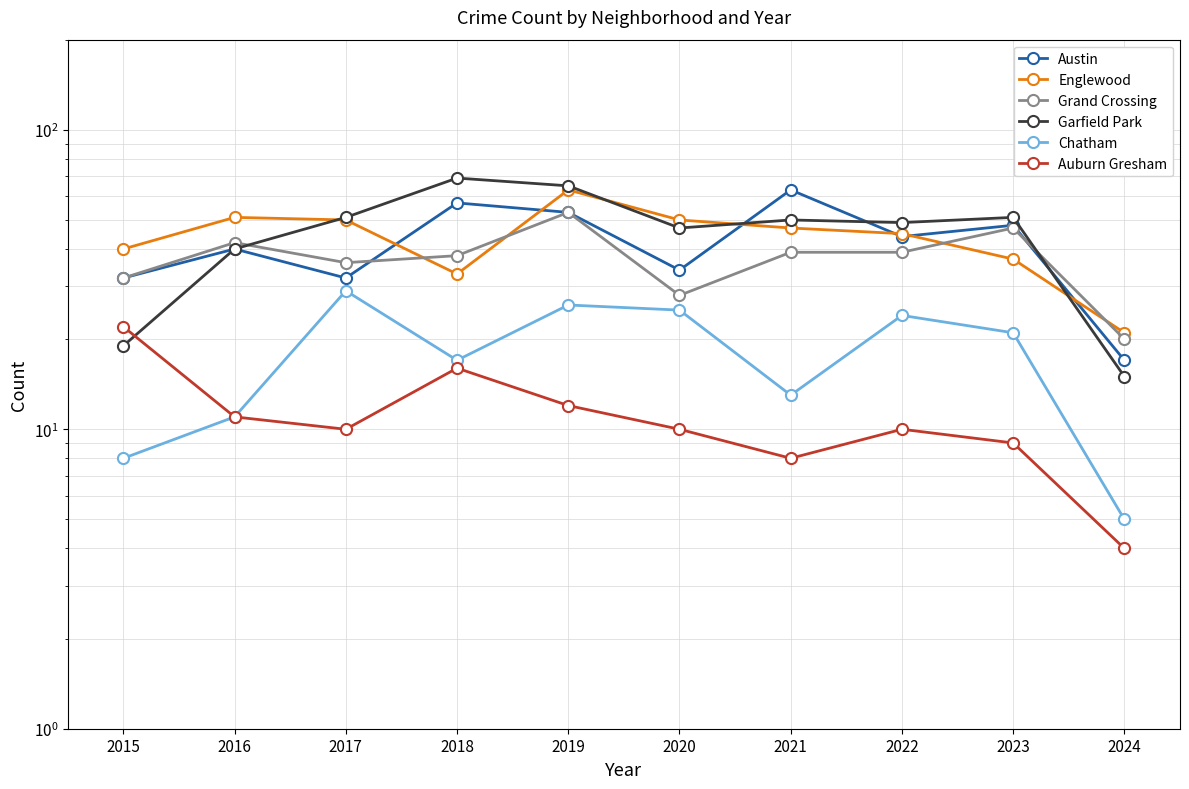

True or false: Austin has more than 0 points higher than both neighbors.

True